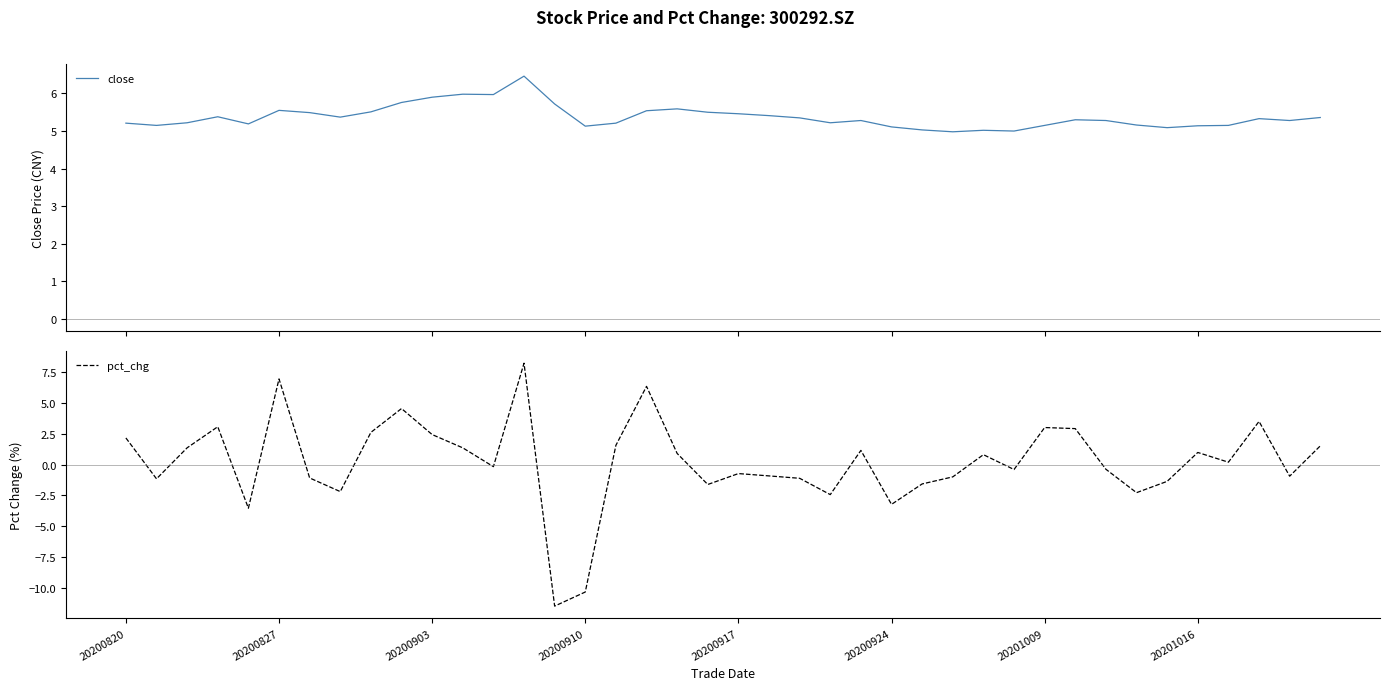

What is the label of the 6th point from the right?

34